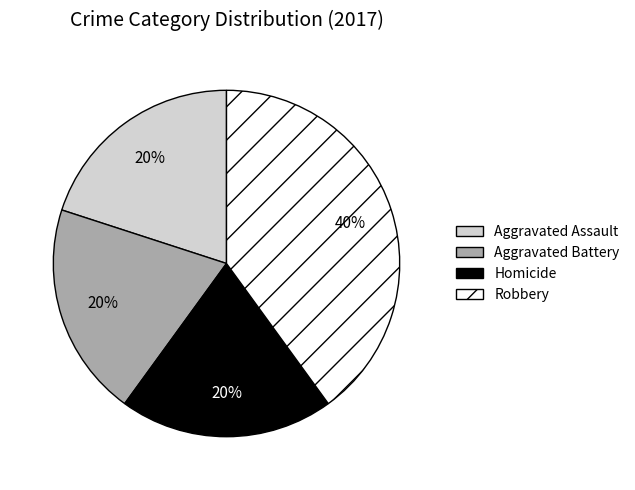

To the nearest percent, what portion does Aggravated Battery represent?

20%